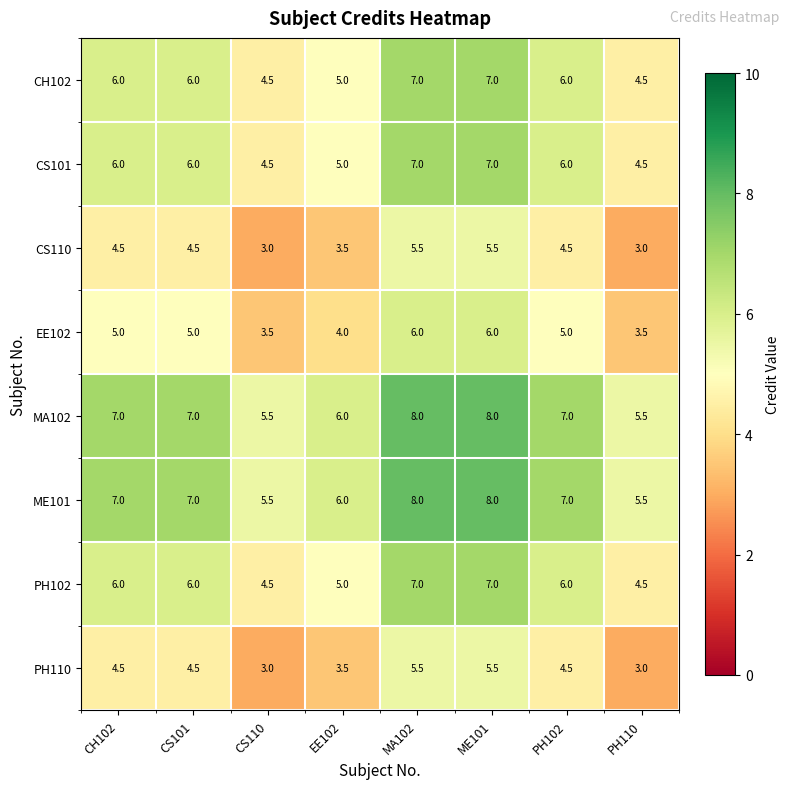

What is the difference between the highest and lowest values at PH102?

2.5